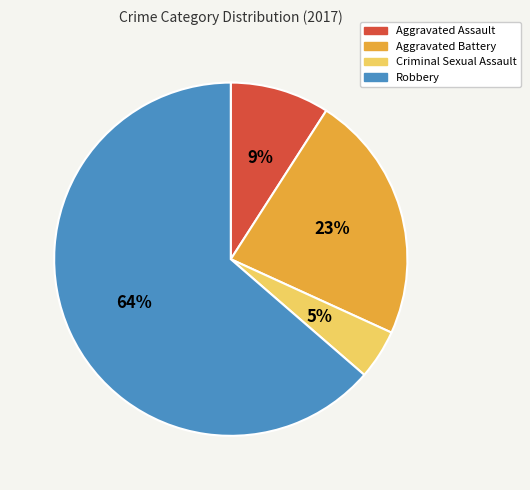

How many segments does this pie chart have?

4